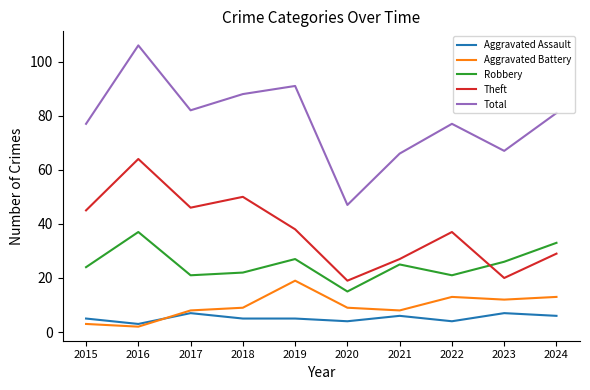

Which series changed the most between 2016 and 2020?

Total